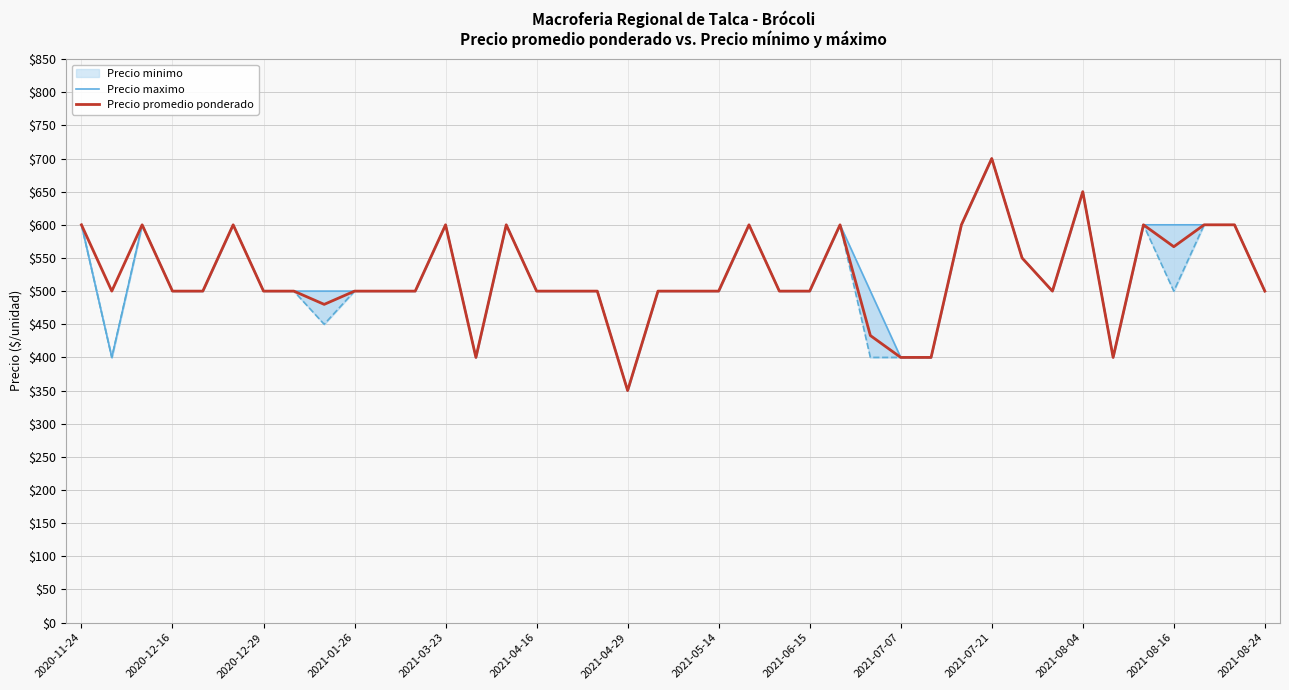

How many data points does each series have?

40